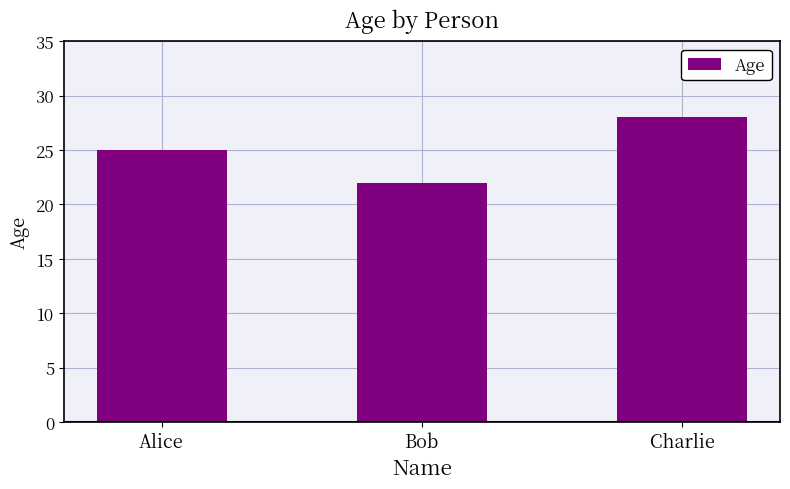

What value does the data have at Alice?

25